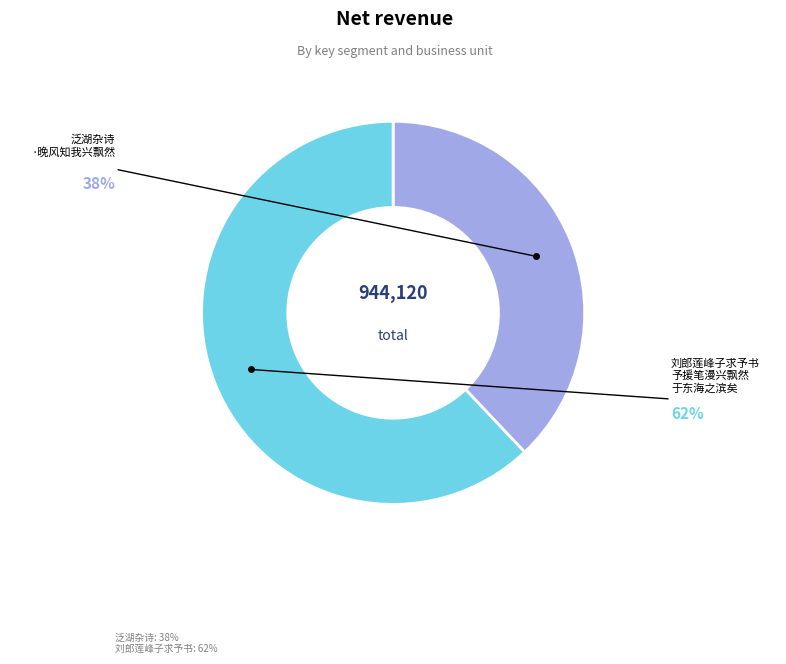

Is there any slice that represents more than half of the pie?

Yes